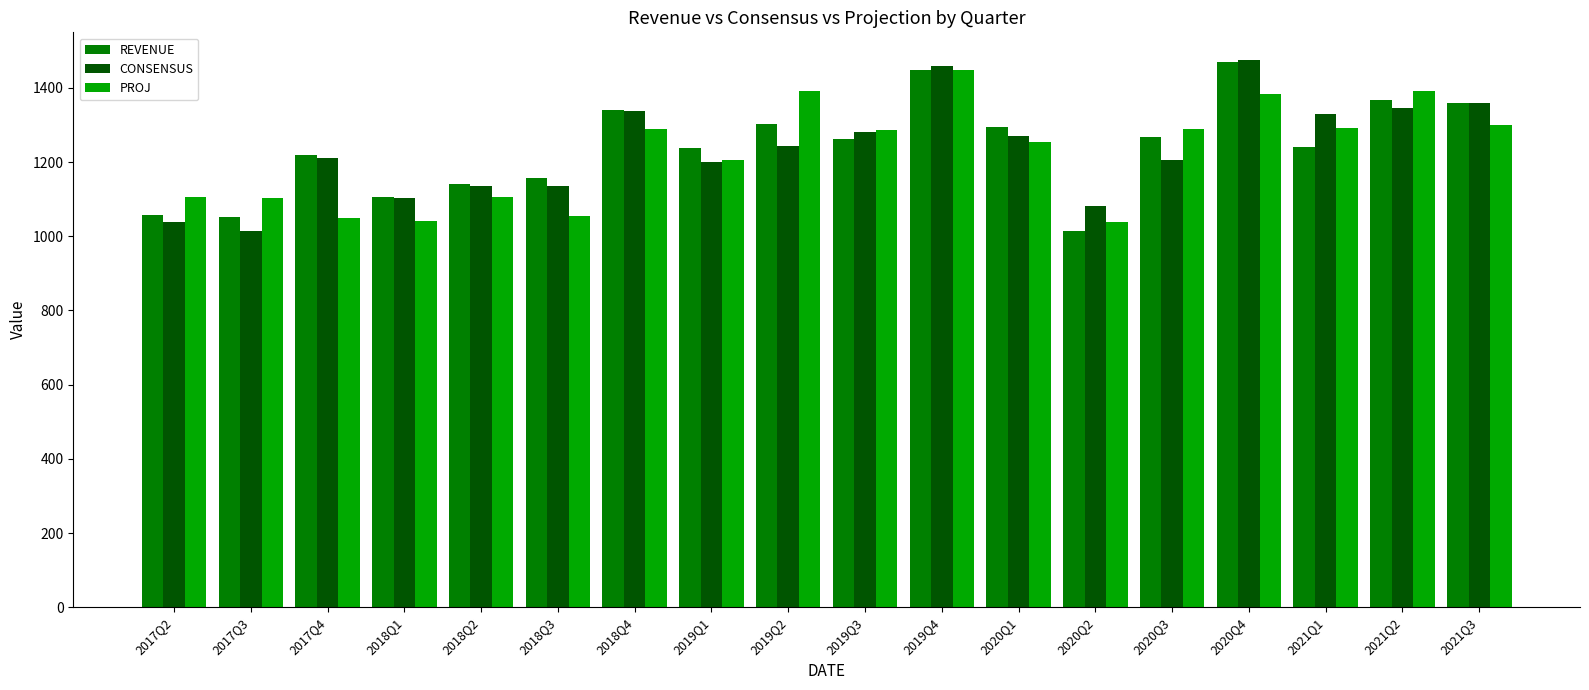

How many values in the CONSENSUS series are below 1242?

9